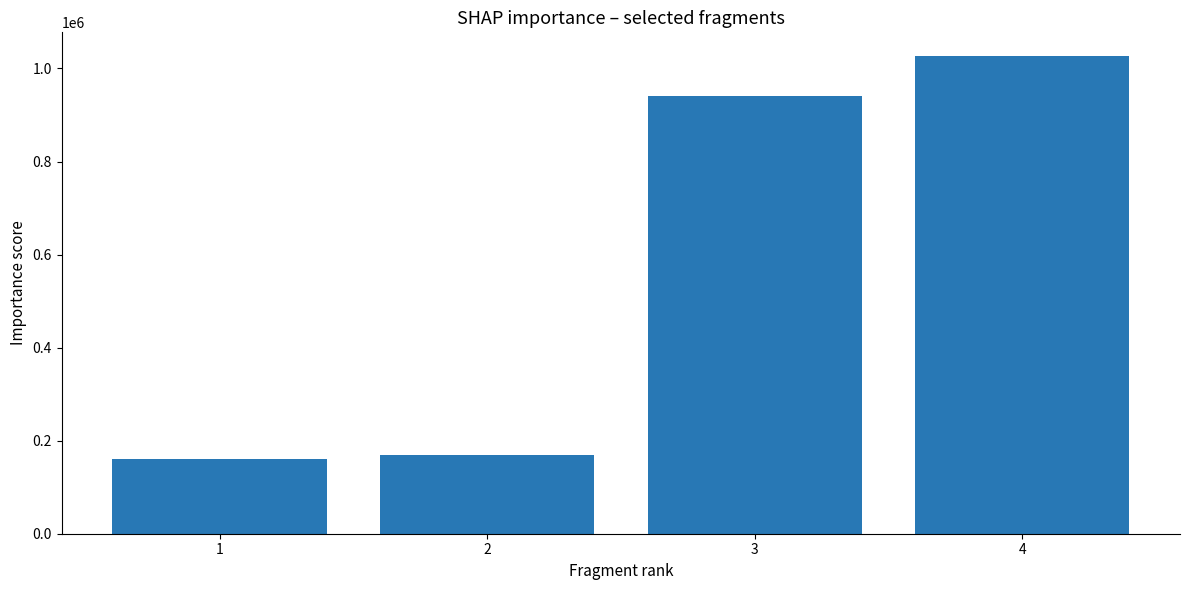

What is the difference between the second highest and minimum values?

780558